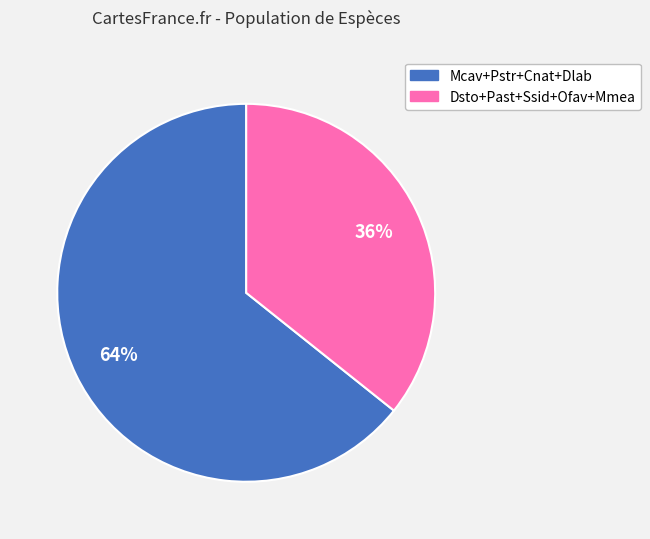

Is there any slice that represents more than half of the pie?

Yes